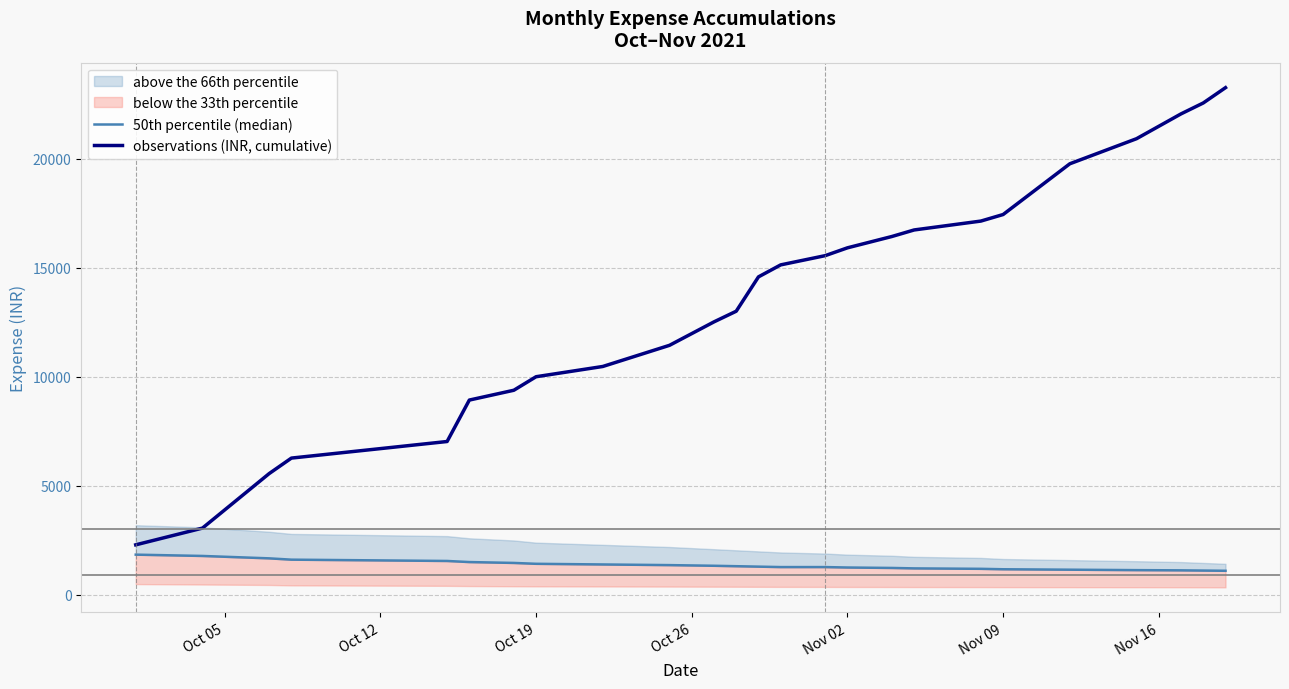

How many lines are shown in the chart?

2